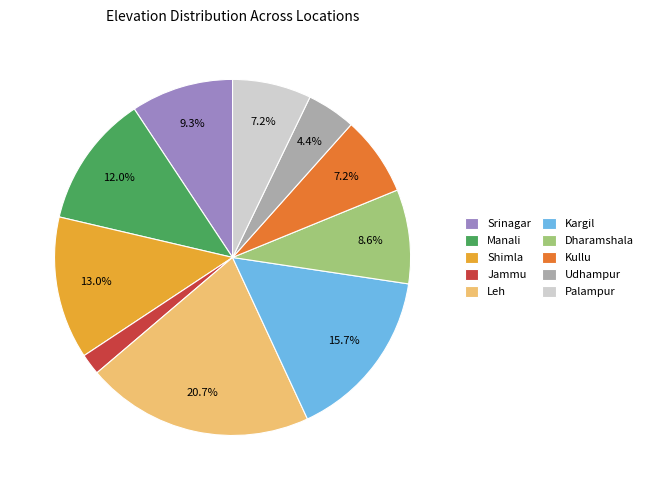

What portion of the pie excludes Dharamshala?

91.4%